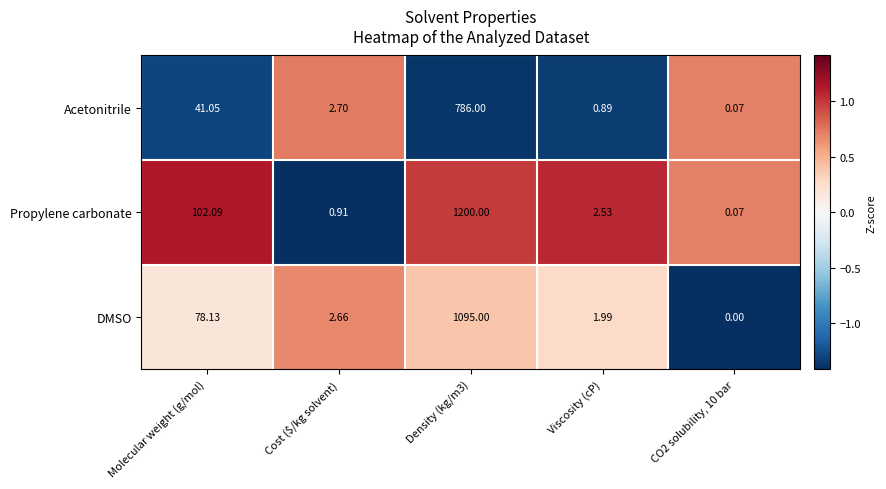

At which label is Propylene carbonate closest to 600?

Molecular weight (g/mol)